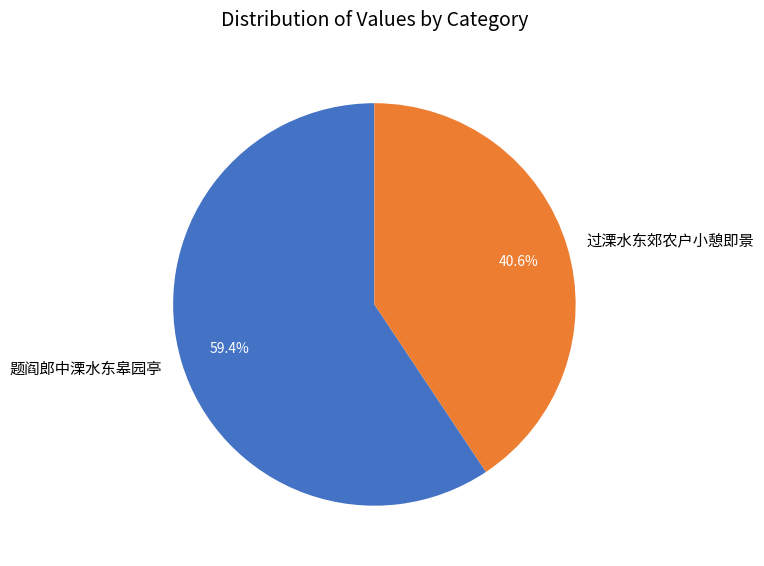

Rank the categories by value from lowest to highest.

过溧水东郊农户小憩即景, 题阎郎中溧水东皋园亭